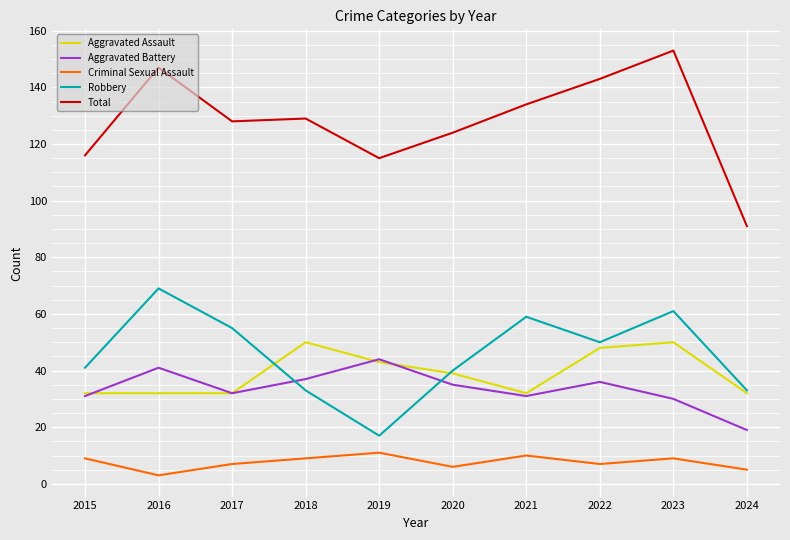

At 2016, list the series in order from largest to smallest.

Total, Robbery, Aggravated Battery, Aggravated Assault, Criminal Sexual Assault